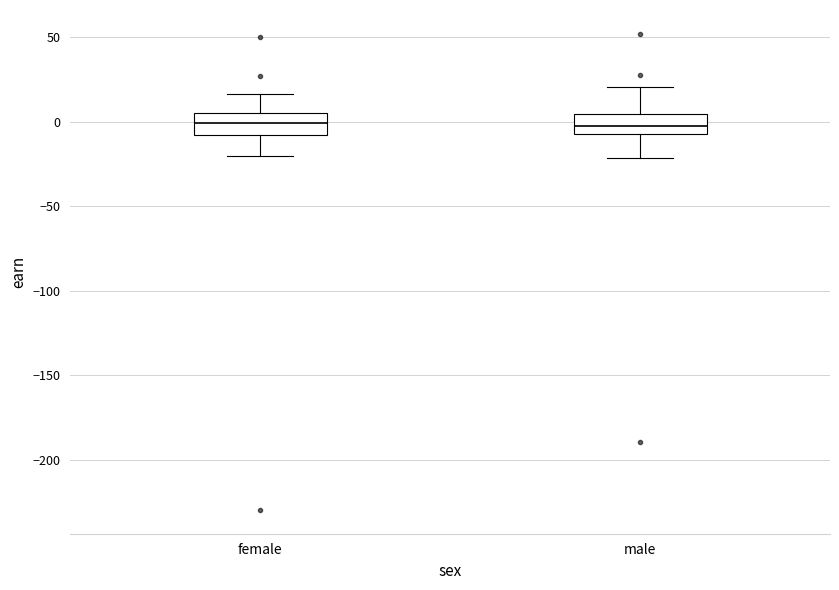

Where is the lower edge of the box for female on the y-axis? The values are not printed on the chart, so give them approximately, as read against the axis.

-10